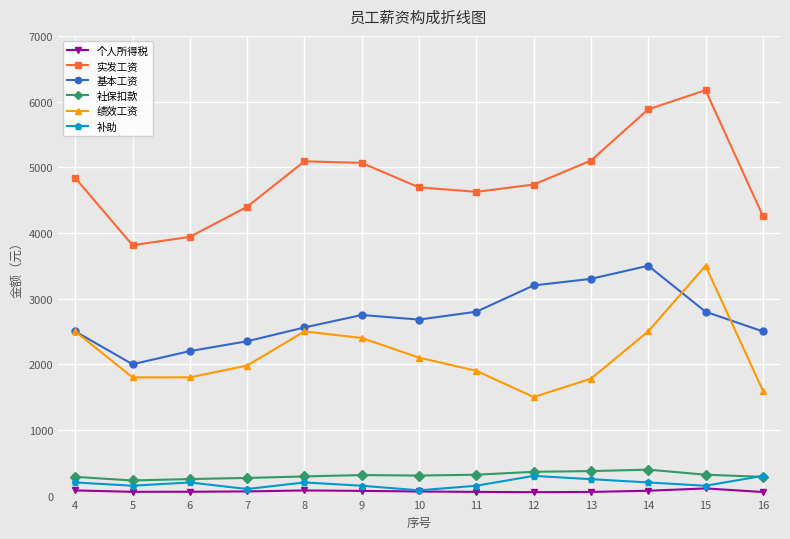

Does the chart have visible grid lines?

Yes